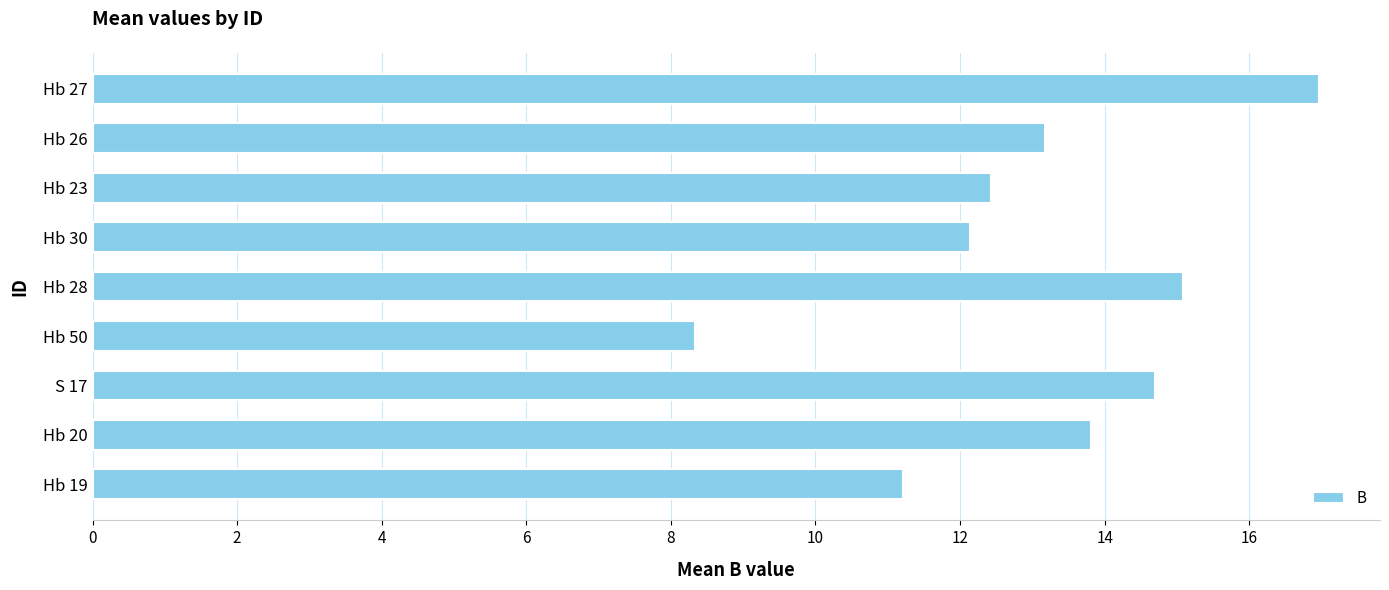

What is the average value?

13.1